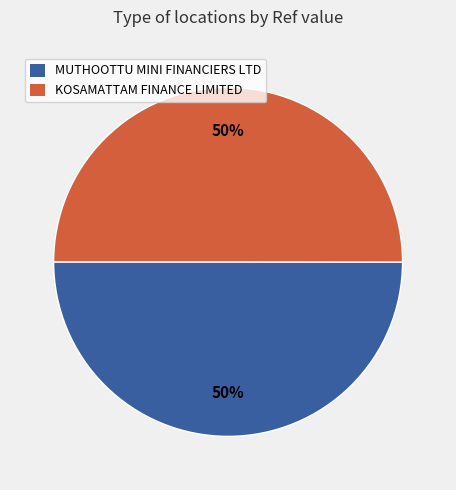

What percentage is the MUTHOOTTU MINI FINANCIERS LTD slice, to the nearest percent?

50%